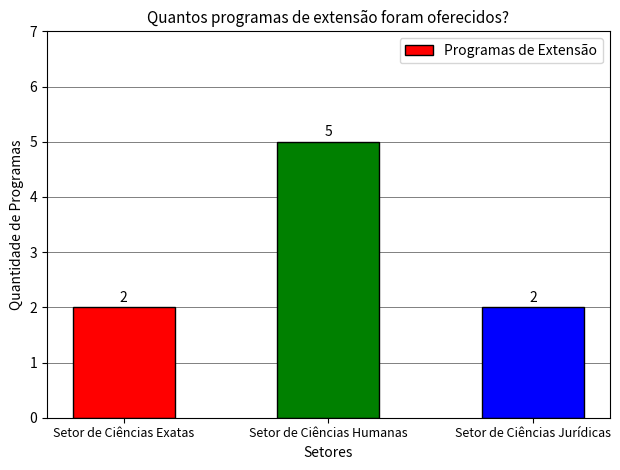

What is the value of the 1st bar from the left?

2